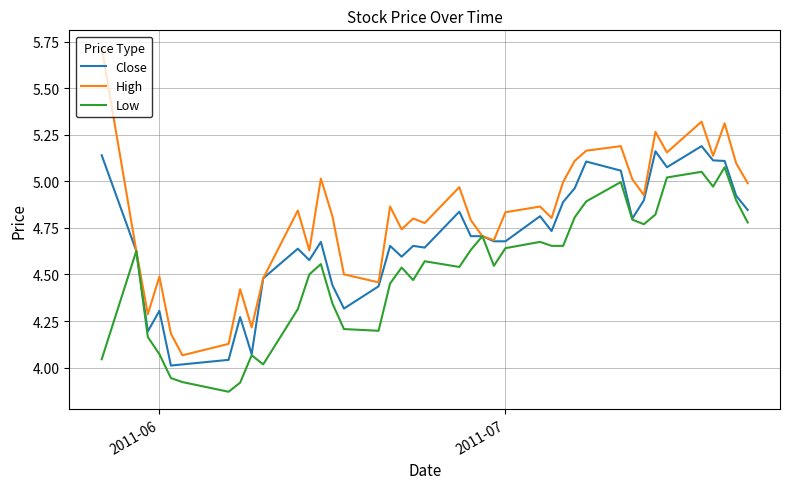

What is the difference between the maximum and minimum values in the Low series?

1.2